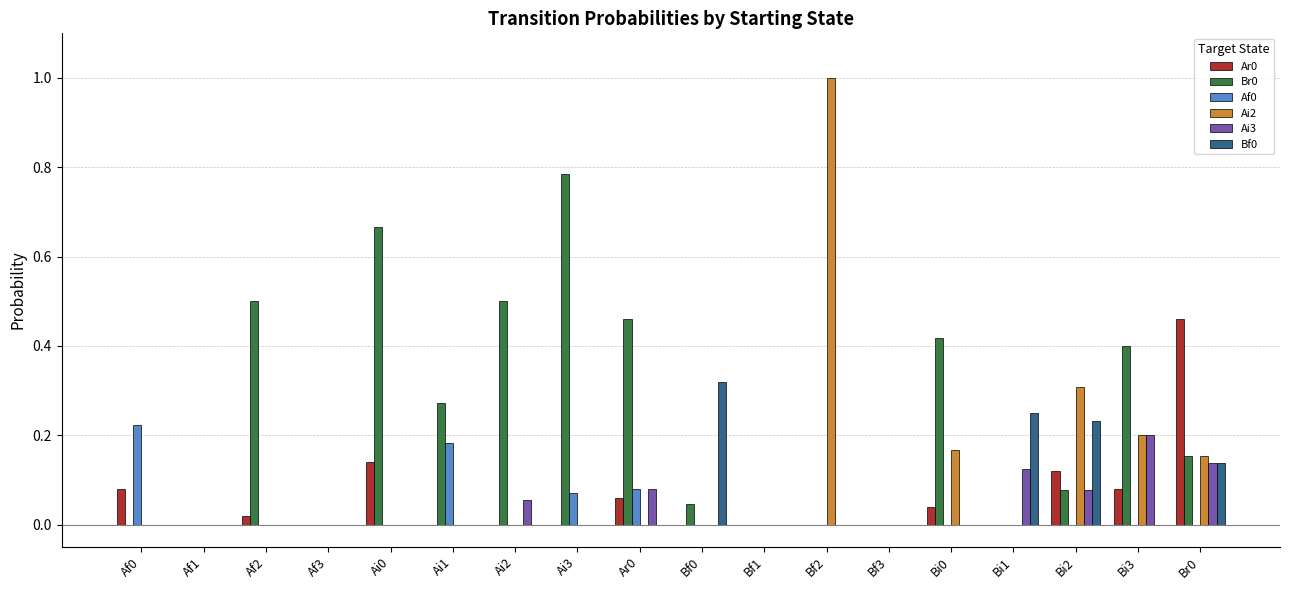

Which category has the highest value in the Ai2 series?

Bf2